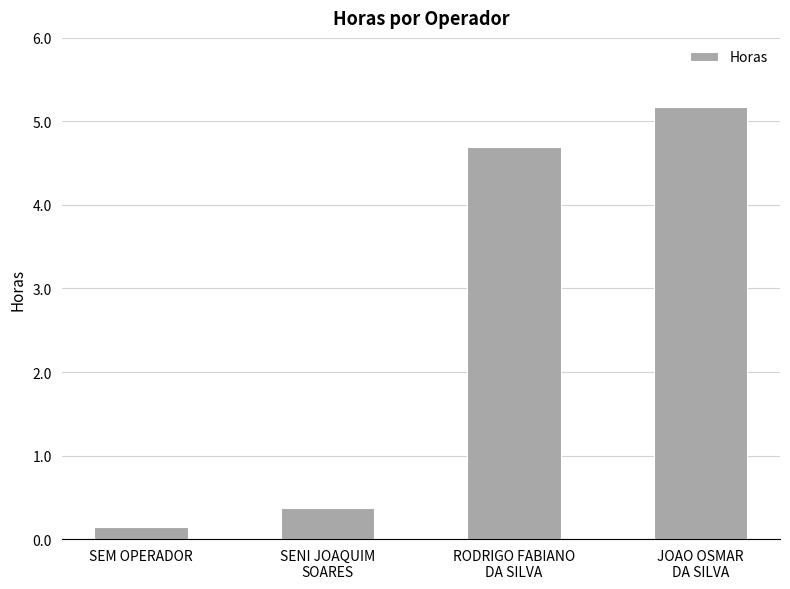

Is it true that the value at SEM OPERADOR is 0.1?

True